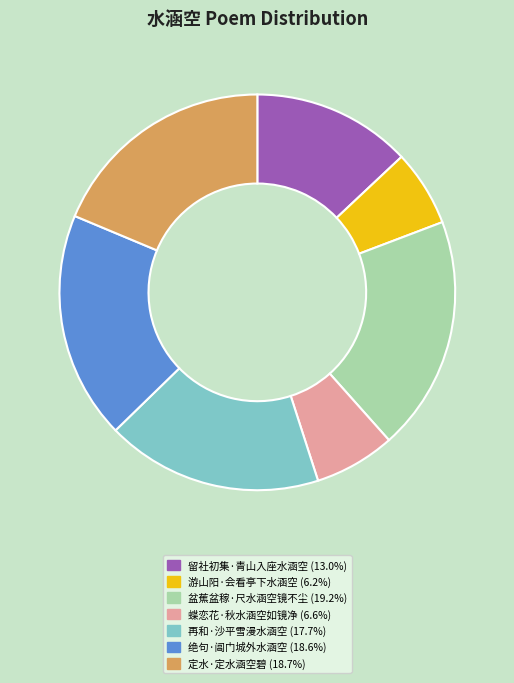

Do 盆蕉盆稼·尺水涵空镜不尘 (19.2%) and 再和·沙平雪漫水涵空 (17.7%) together represent more than half of the pie?

No